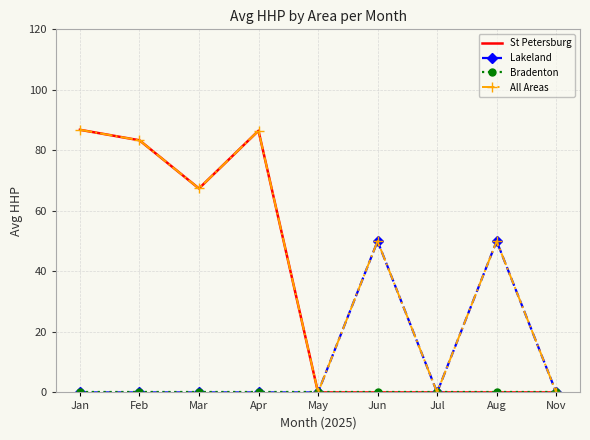

What is the highest value of the Lakeland series?

50.0